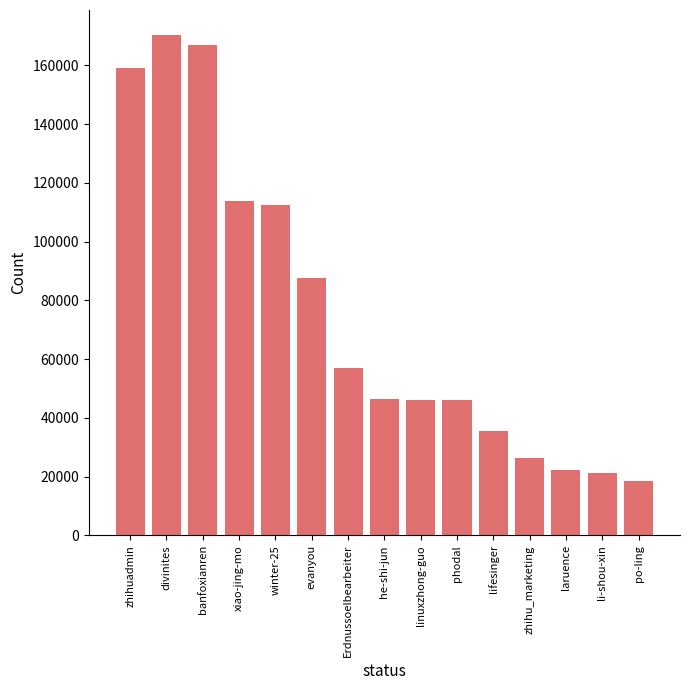

What is the sum of the values at he-shi-jun and Erdnussoelbearbeiter?

103584